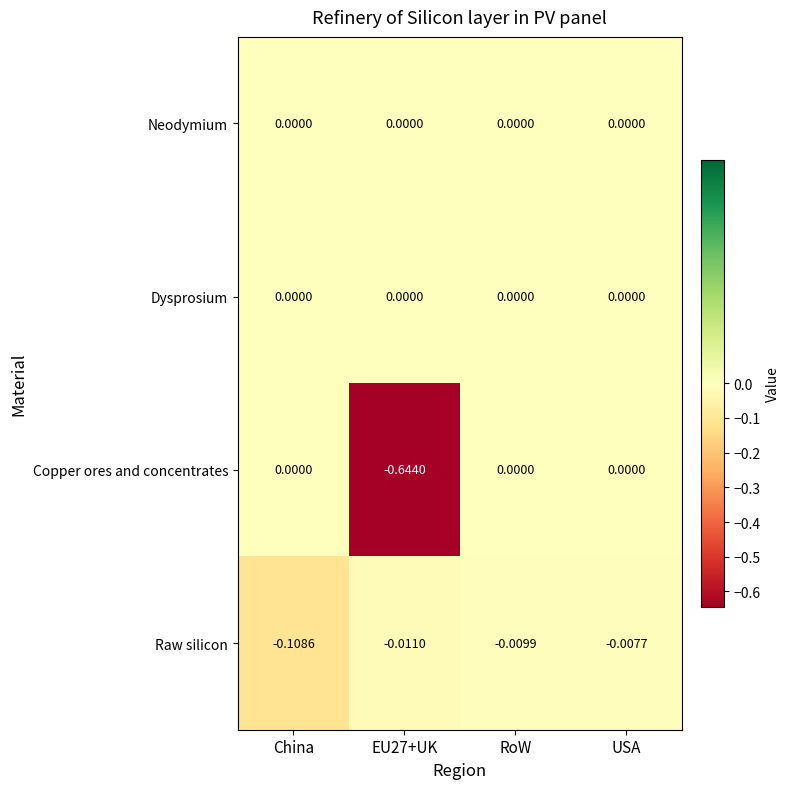

At which label is Raw silicon closest to 0?

USA